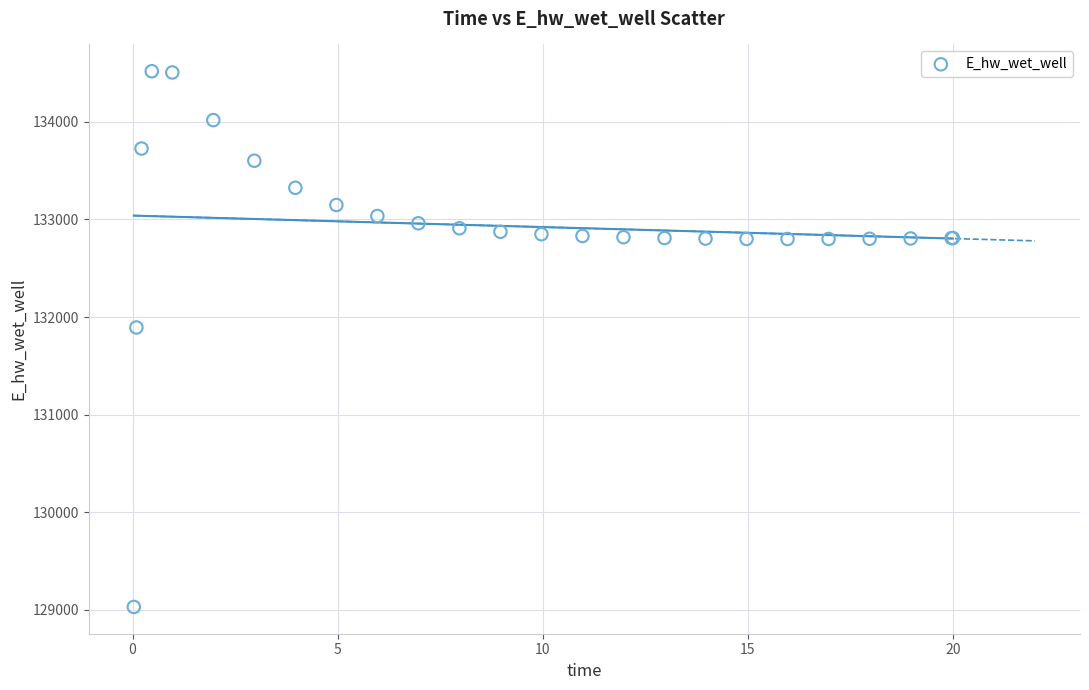

What Y value in the scatter plot is closest to 131774?

131893.4